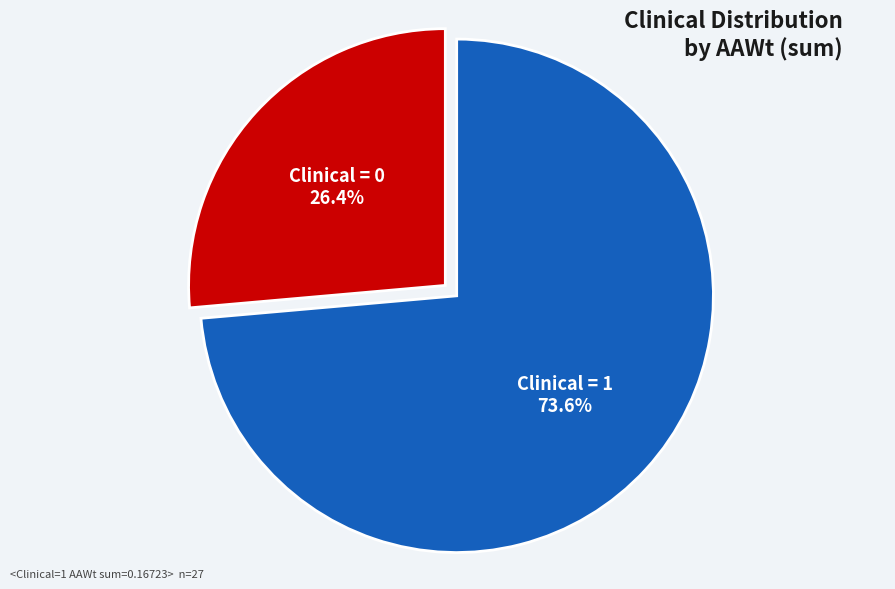

Does any single category account for the majority?

Yes